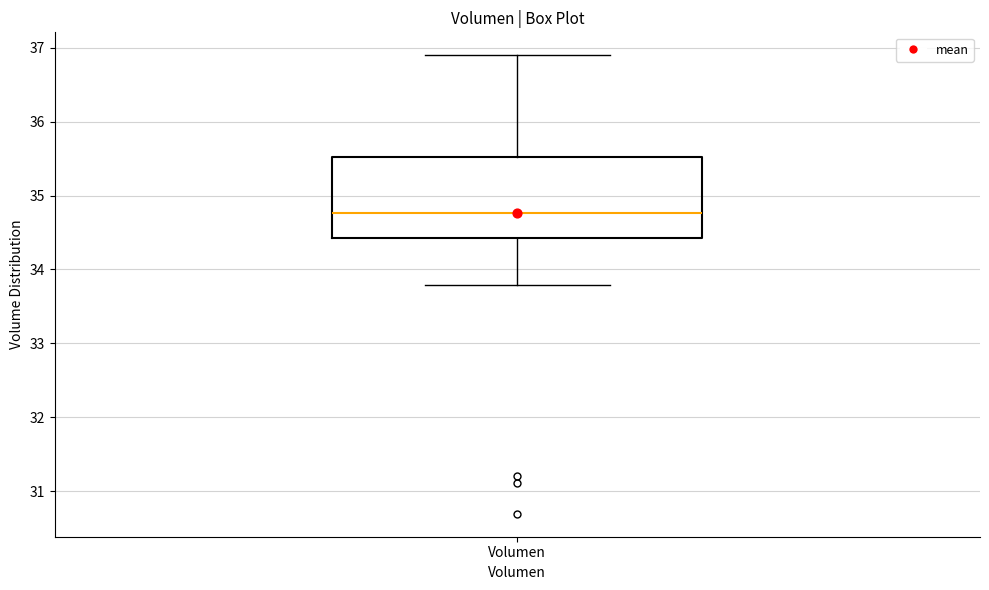

Where does the upper whisker of the box for Volumen end on the y-axis? The values are not printed on the chart, so give them approximately, as read against the axis.

36.9